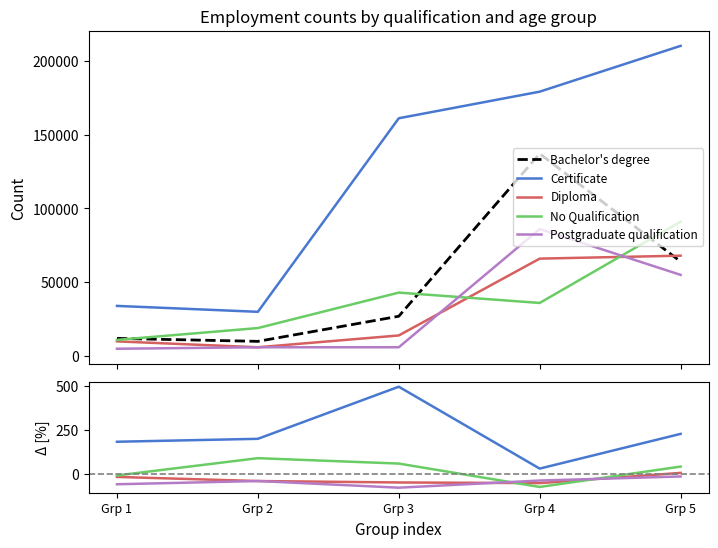

What is the total value across all series at Grp 1?

12100.0